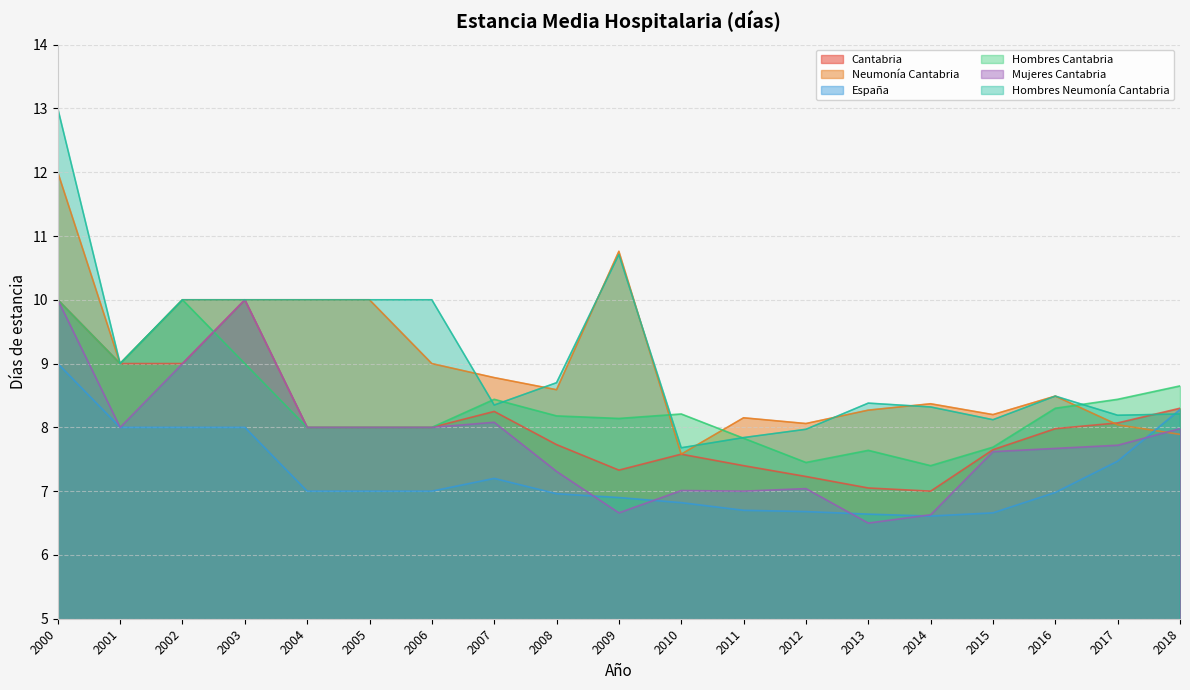

What is the approximate value of Estancia_media_Hombres_Neumonía_Cantabria at 2003?

10.0